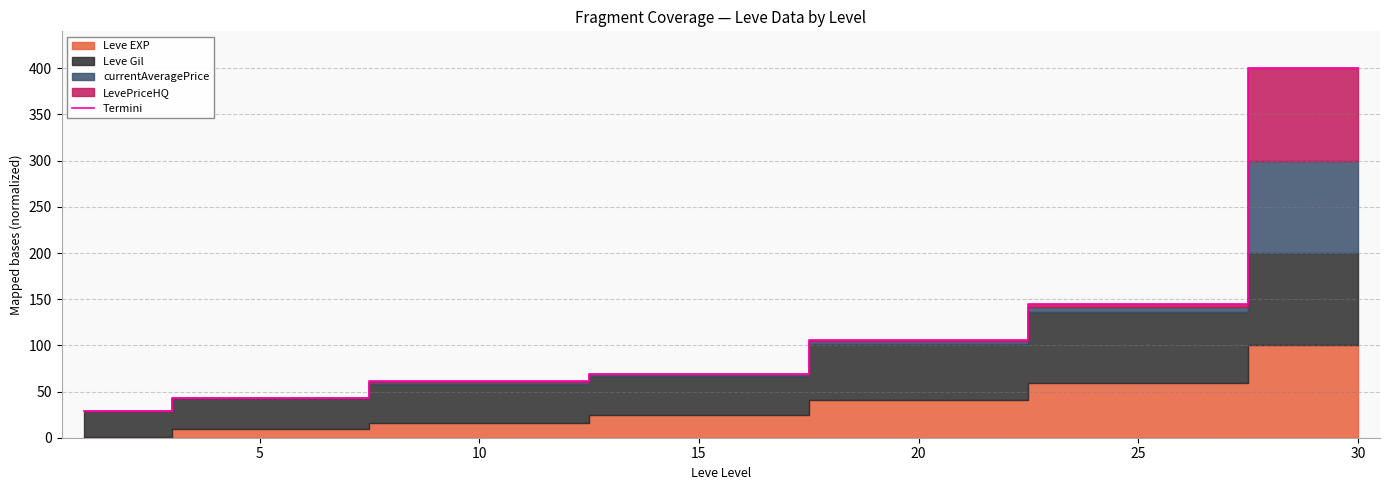

Which label corresponds to the largest value in the chart?

30